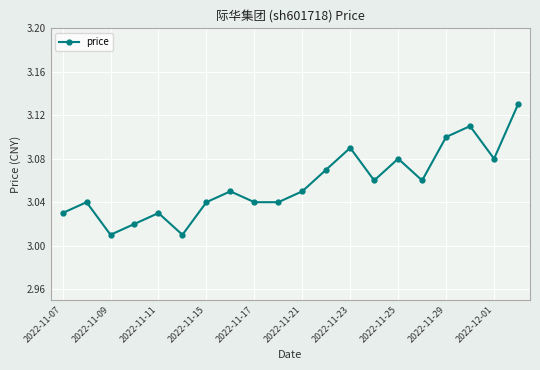

True or false: the data has more than 0 interior local peaks.

True